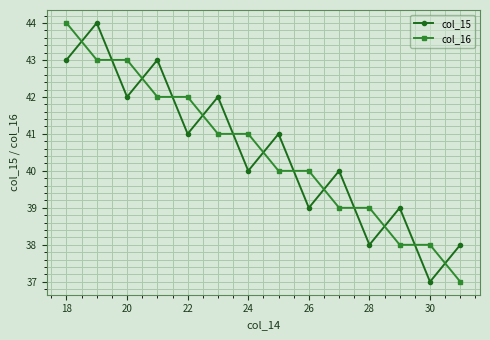

Which series ends up on top after the final intersection of col_16 and col_15?

col_15